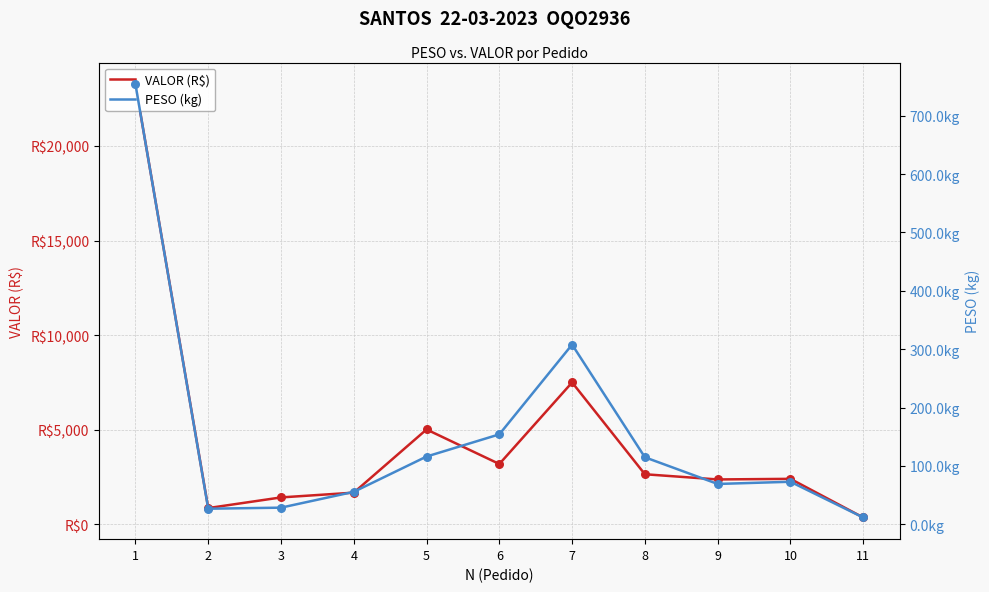

Is the value of VALOR (R$) at 1 greater than the value of PESO (kg) at 11?

Yes